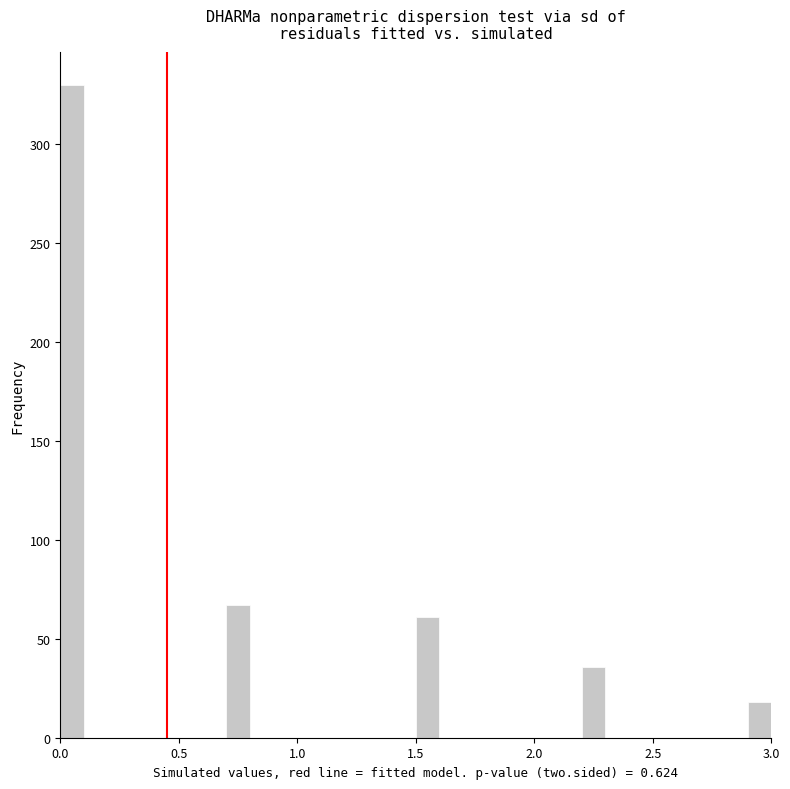

Read against the x-axis, roughly where is the centre of the tallest bar?

0.05